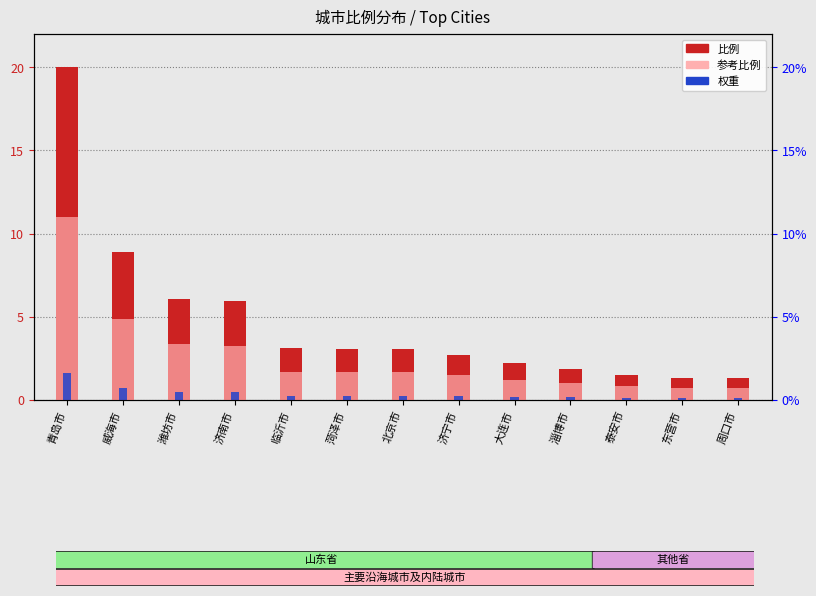

What position from the left is 临沂市?

5